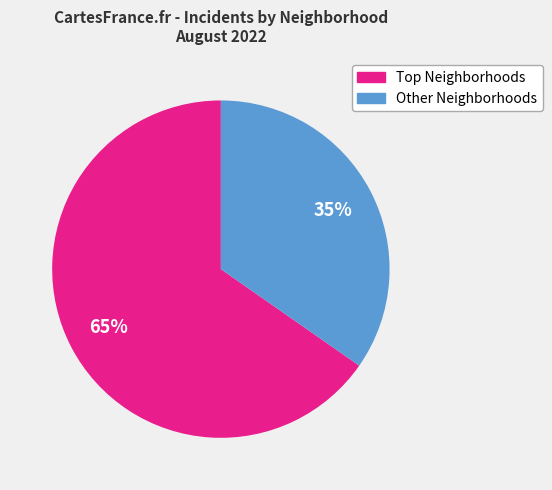

To the nearest percent, what is the average slice percentage?

50%